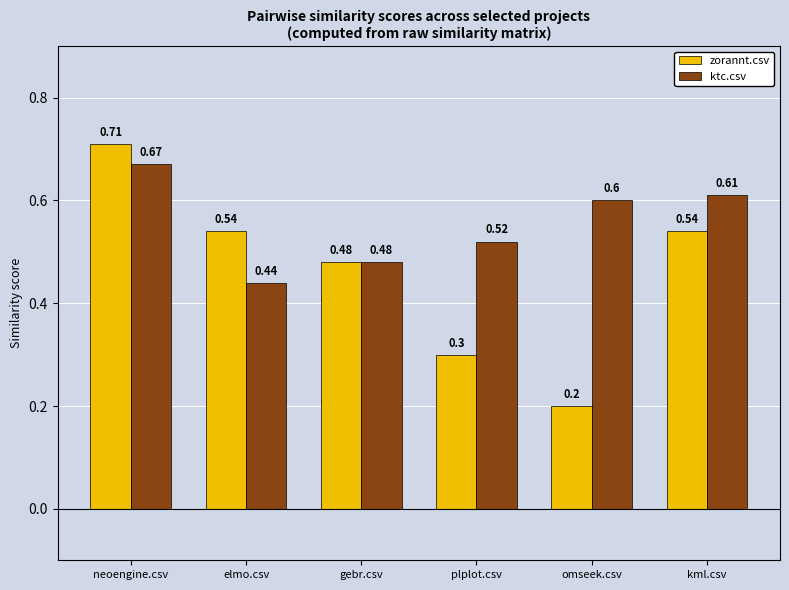

At which category does the chart reach its peak across all series?

neoengine.csv